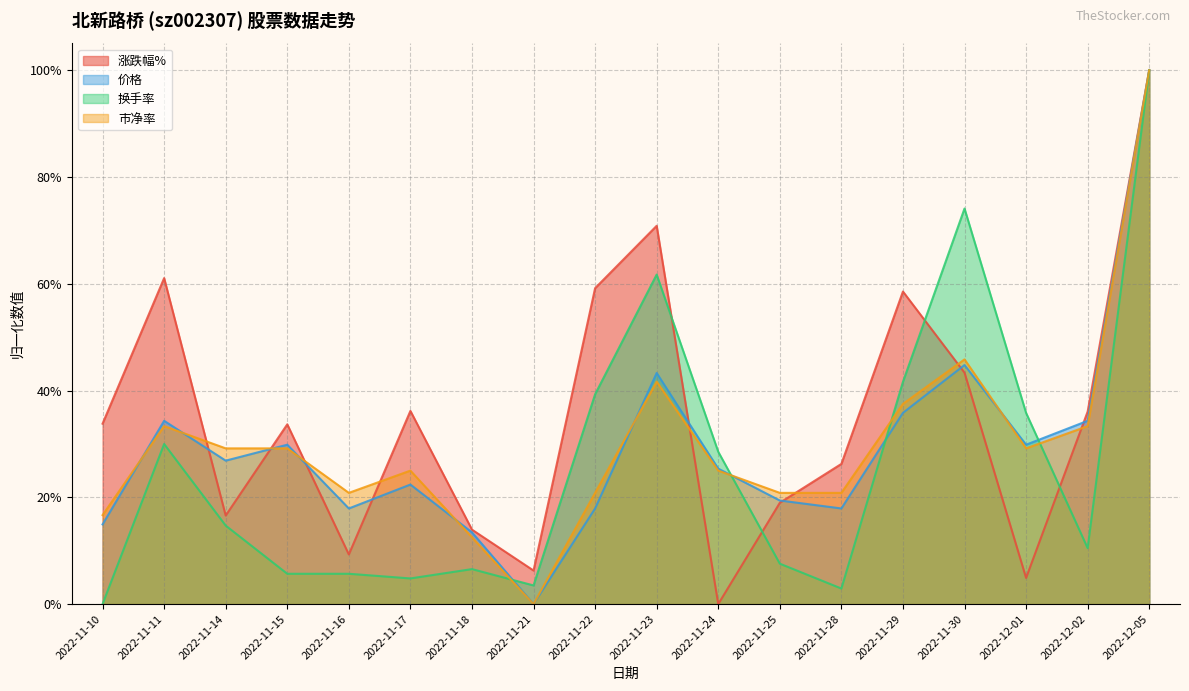

At which category is the sum across all series the highest?

2022-12-05